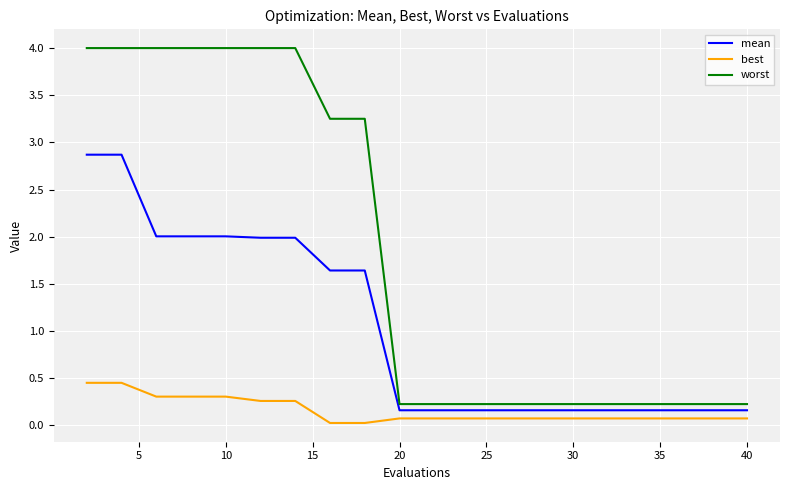

What is the difference between the maximum and minimum values in the mean series?

2.7